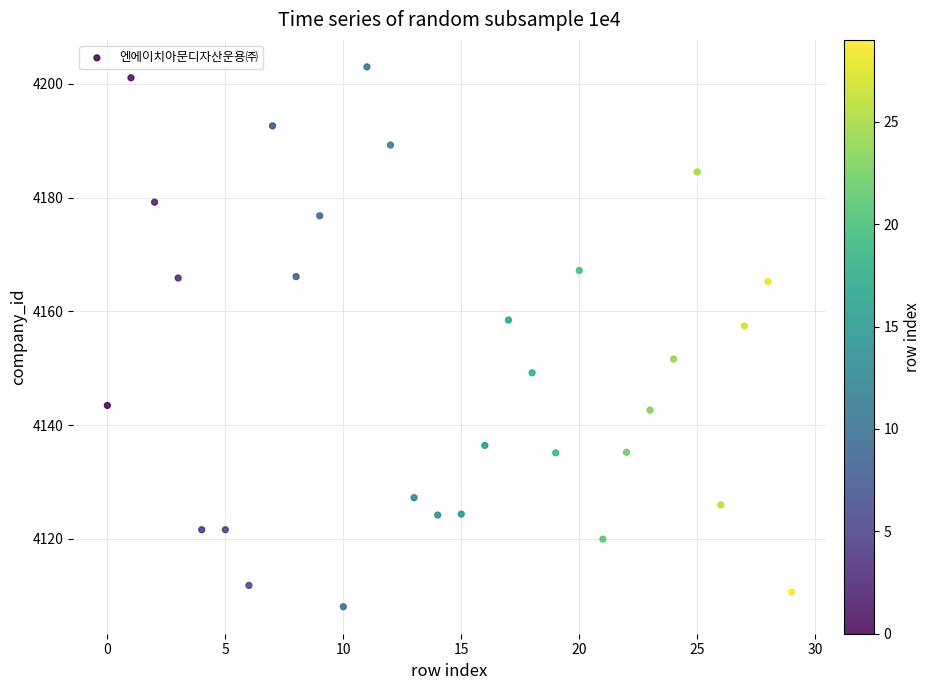

What is the range of Y values (max minus min)?

94.9